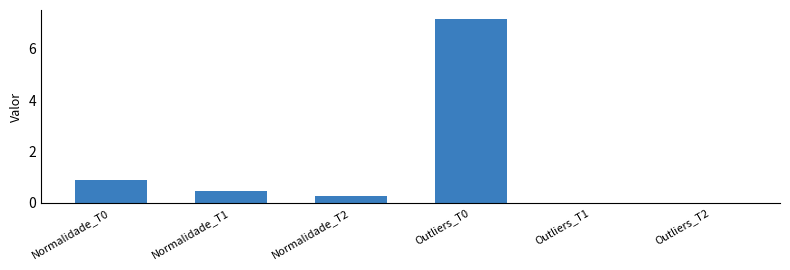

Are the bars grouped side by side (vs. stacked)?

No